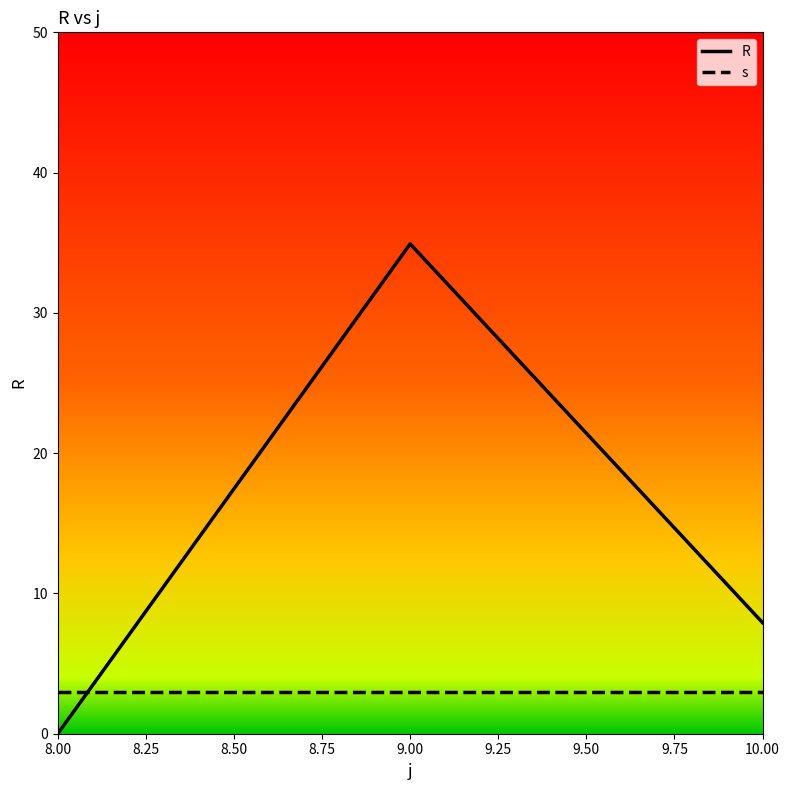

Read the R value at 9.00.

34.9